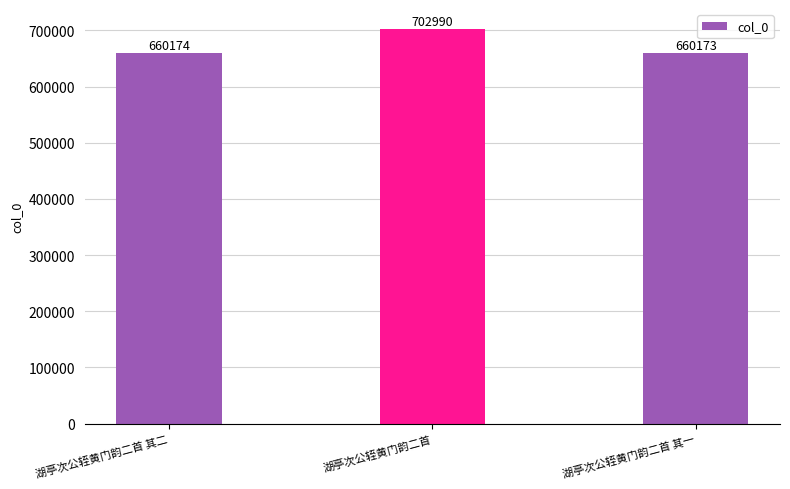

How many bars are there in total?

3